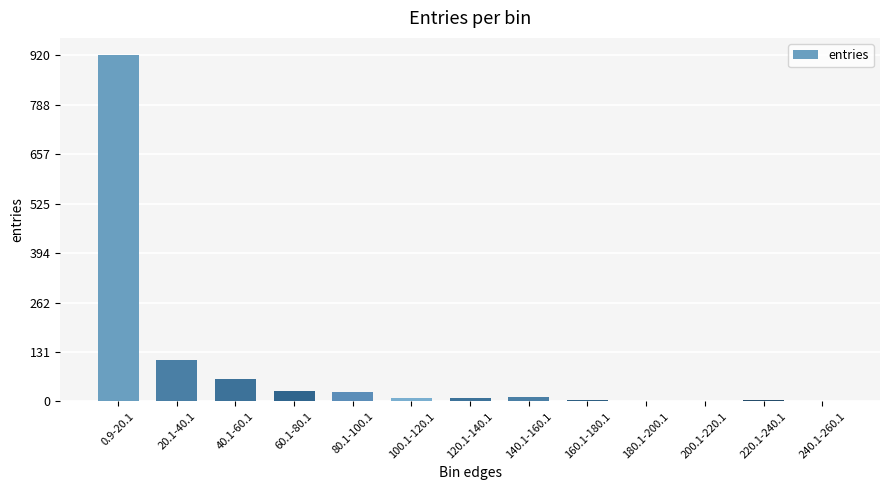

How many series are shown in this chart?

1